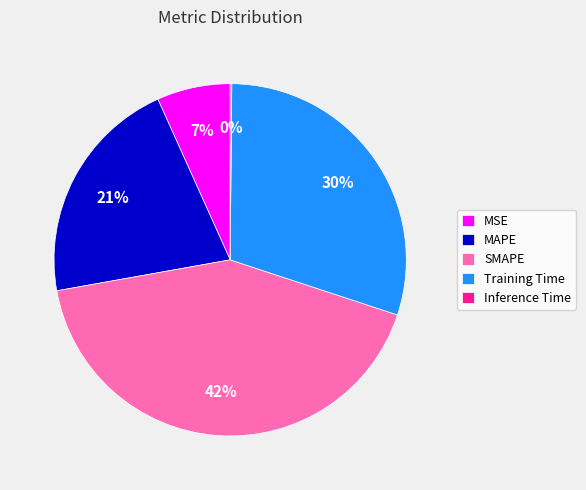

Which category has the biggest portion of the pie?

SMAPE